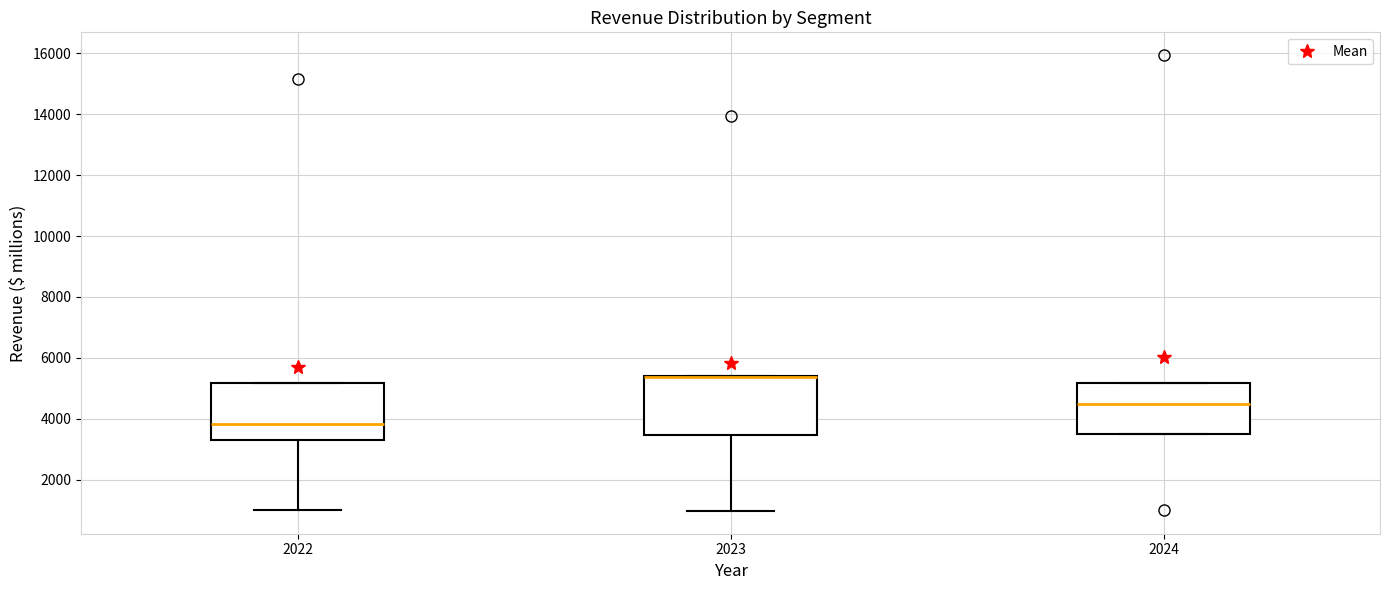

Where does the median line of the box at x = 2024 sit on the y-axis? The values are not printed on the chart, so give them approximately, as read against the axis.

4600